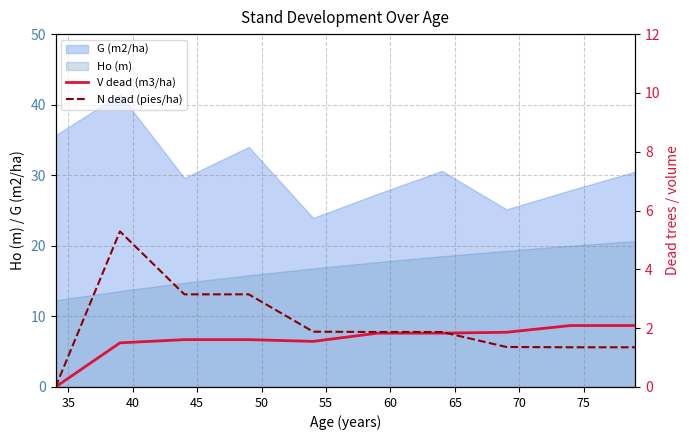

What is the maximum value for G (m2/ha)?

41.5